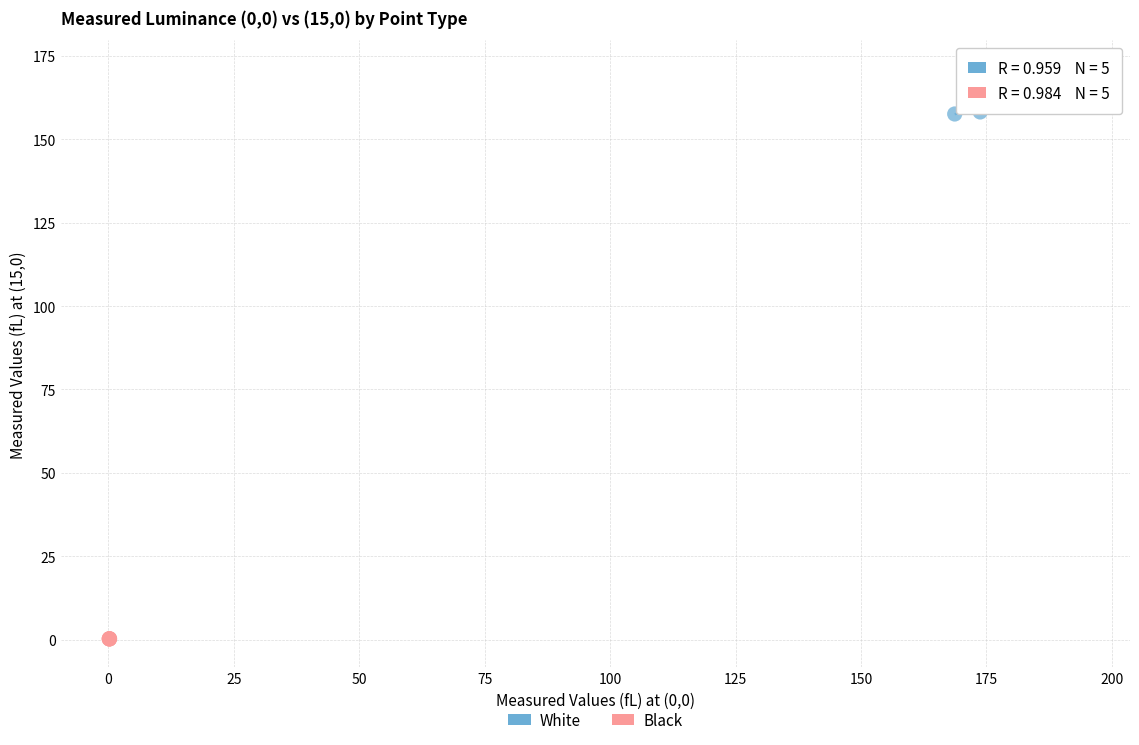

Which series reaches the minimum Y coordinate?

Black